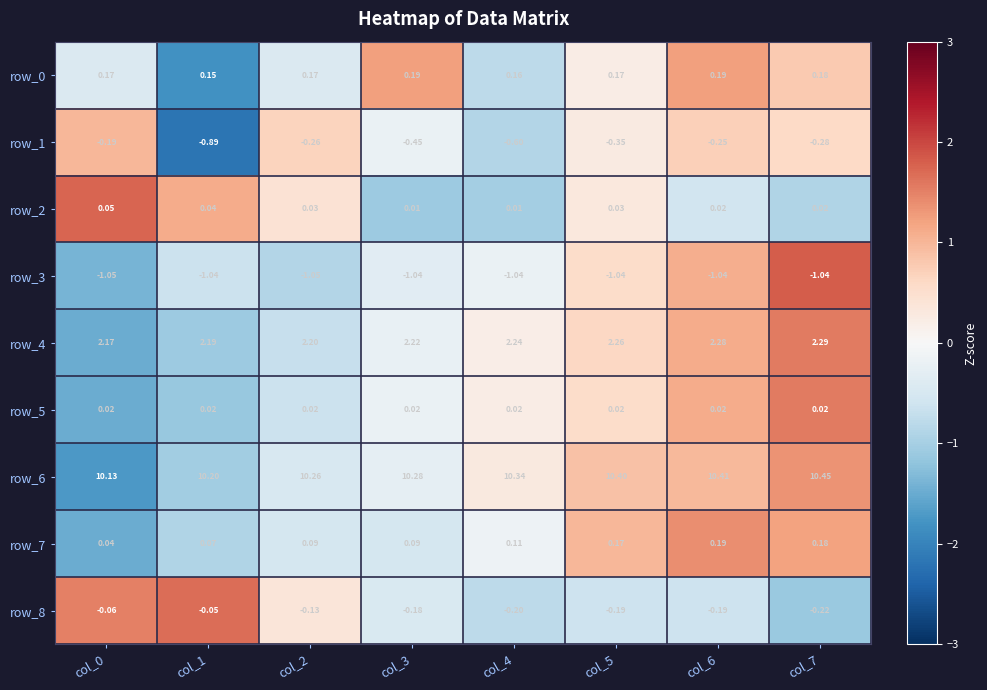

Is the value of row_6 at col_2 greater than the value of row_7 at col_0?

Yes